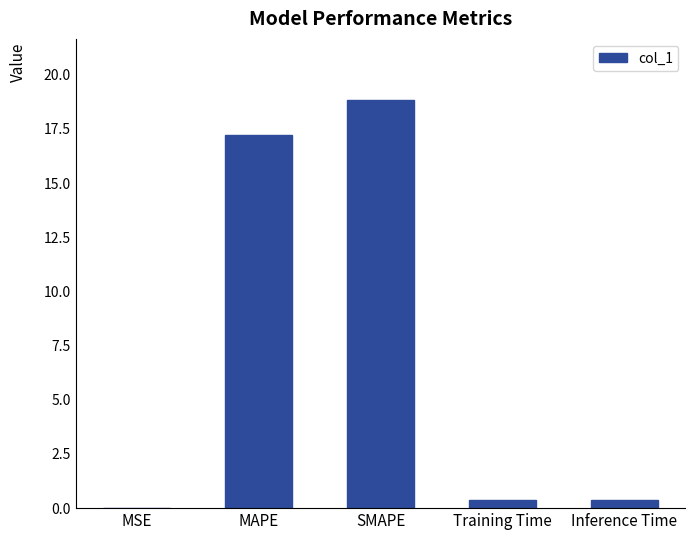

The chart shows a value of 17.2 at MAPE. True or false?

True